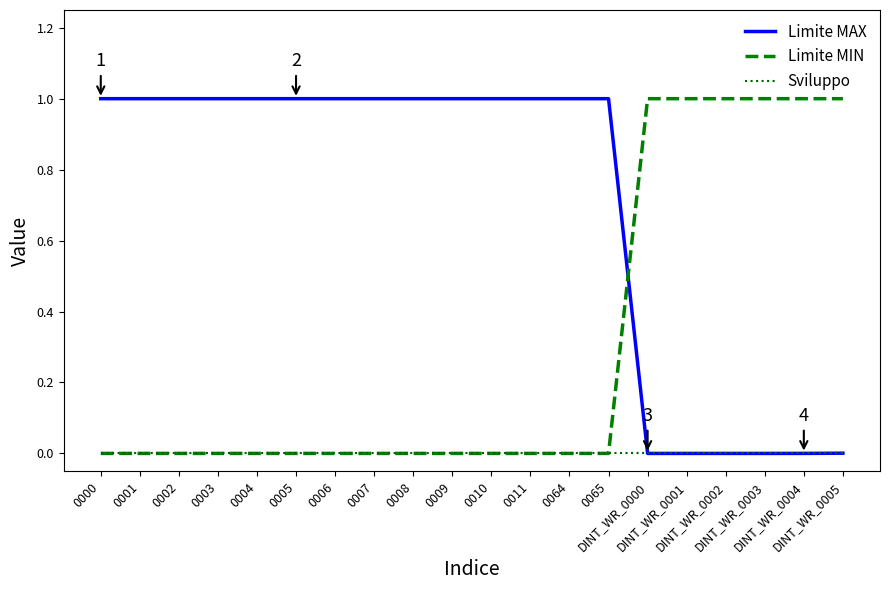

Rank the series by their average value, from highest to lowest.

Limite MAX, Limite MIN, Sviluppo